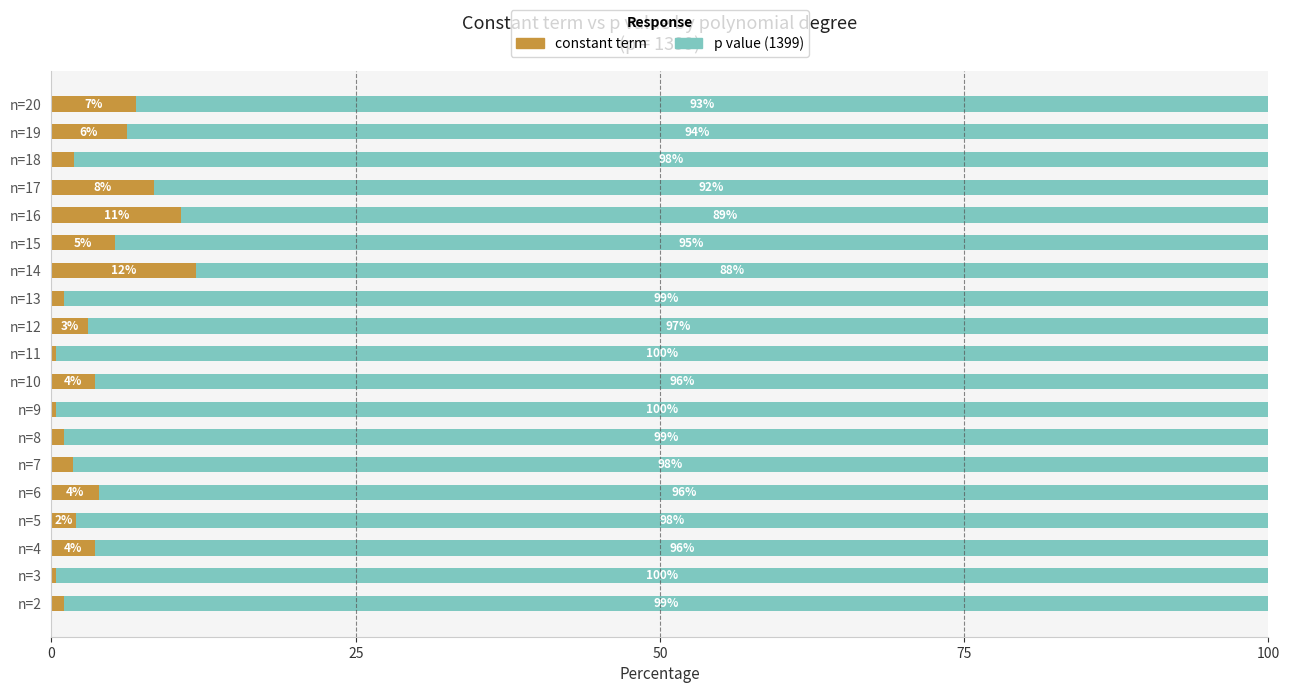

What is the total value across all series at n=17?

100.0